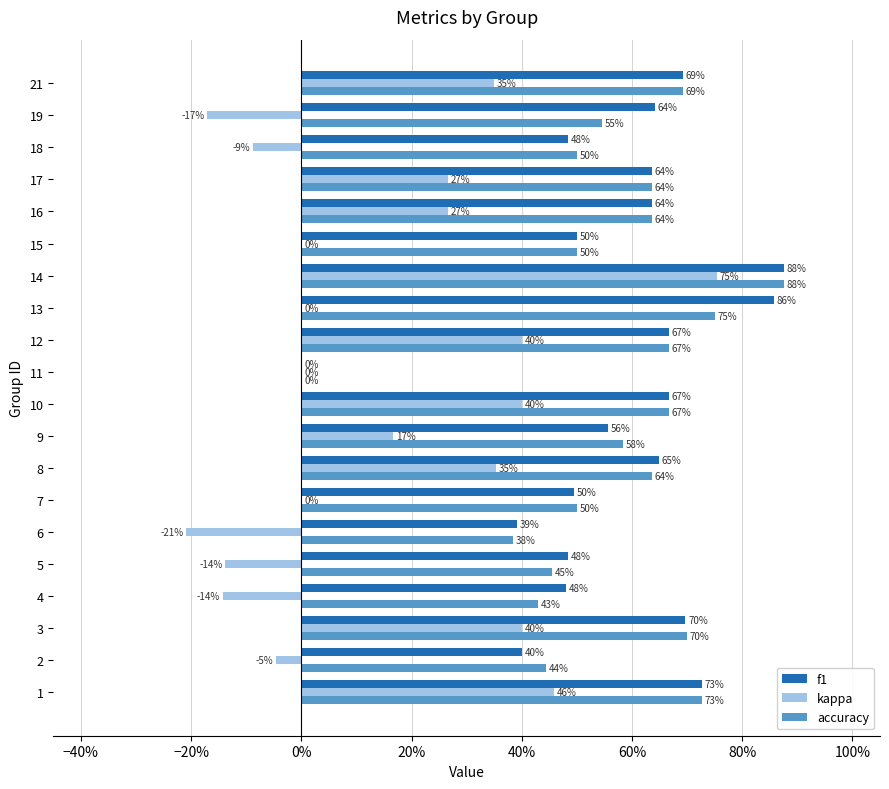

What are all the series names shown in the legend?

f1, kappa, accuracy